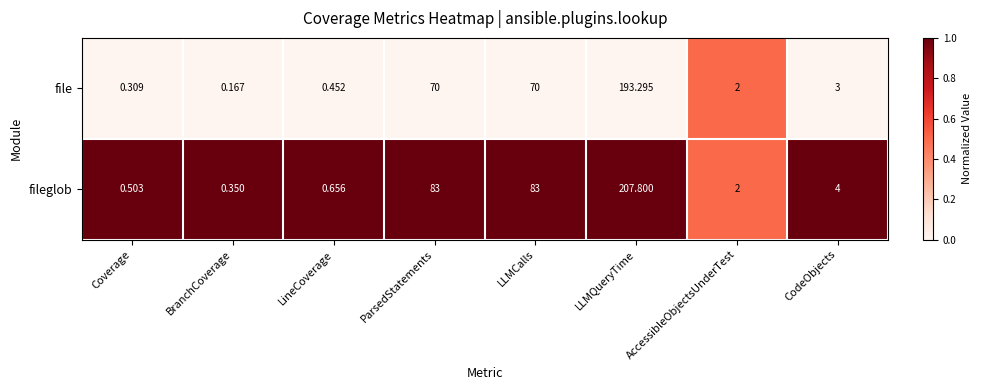

Which series has the largest total across all categories?

fileglob